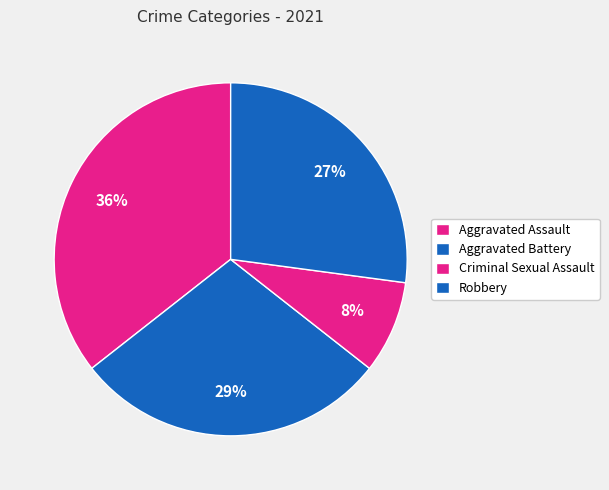

Which has a higher value, Aggravated Battery or Robbery?

Aggravated Battery